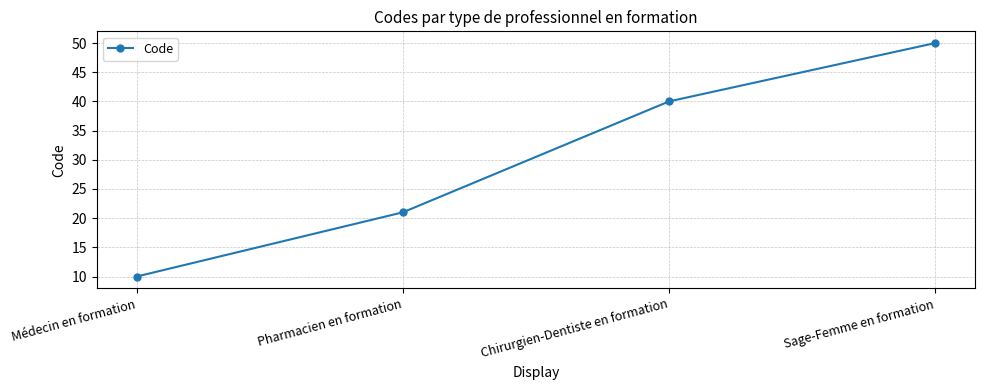

At which category does the chart reach its minimum across all series?

Médecin en formation